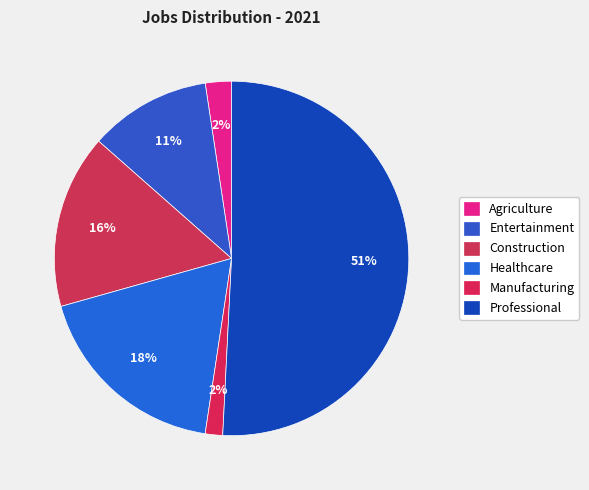

How many slices are in this pie chart?

6